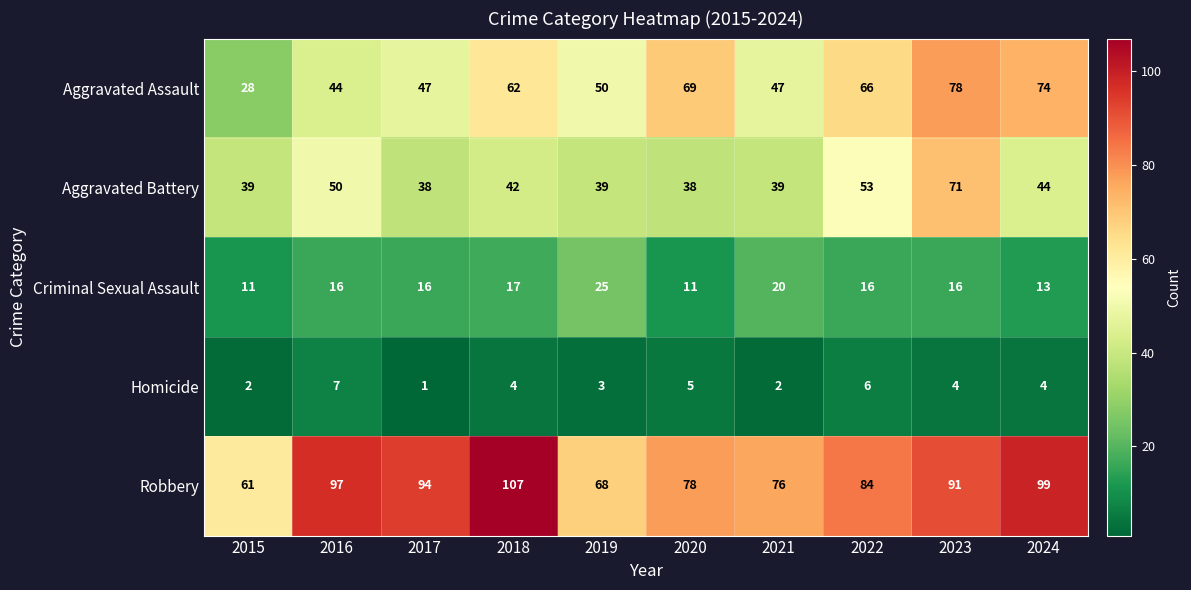

Count the number of data series in this chart.

5